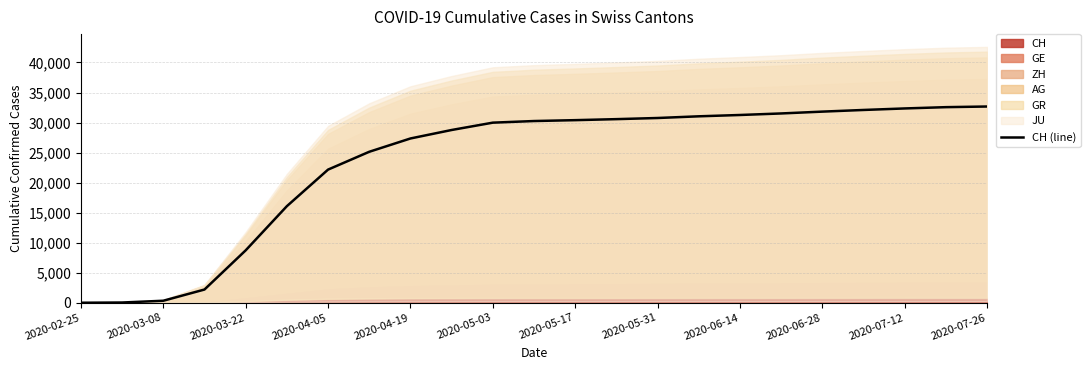

True or false: there are more than 1 points higher than both neighbors.

False